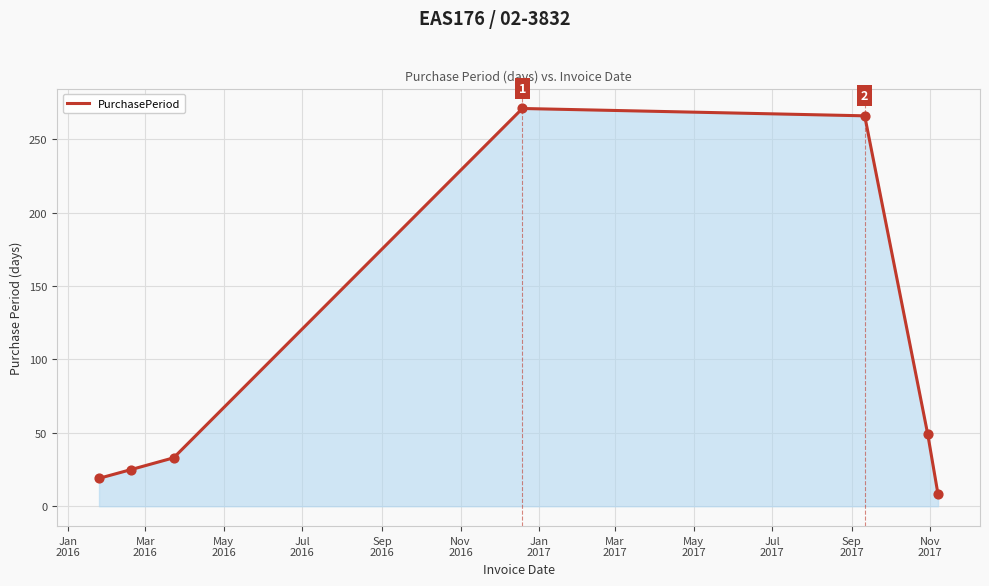

What is the maximum value shown in the chart?

271